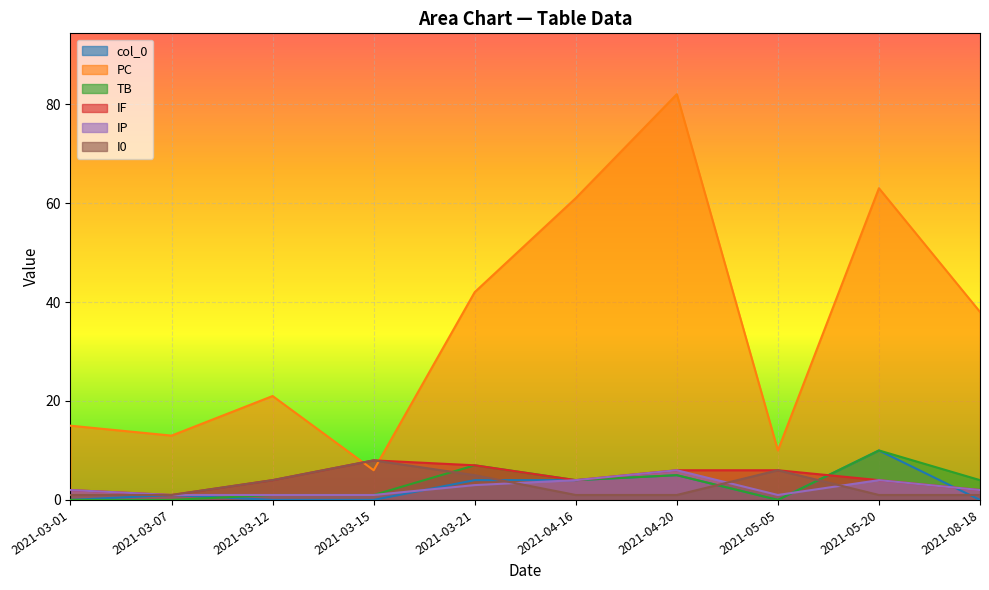

Where is TB nearest to the value 5?

2021-04-20